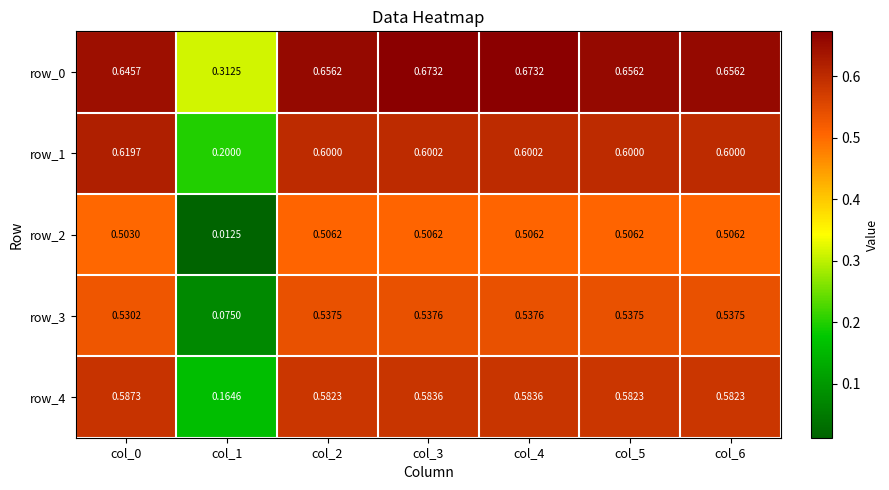

Rank the categories by row_1 value from lowest to highest.

col_1, col_2, col_5, col_6, col_3, col_4, col_0